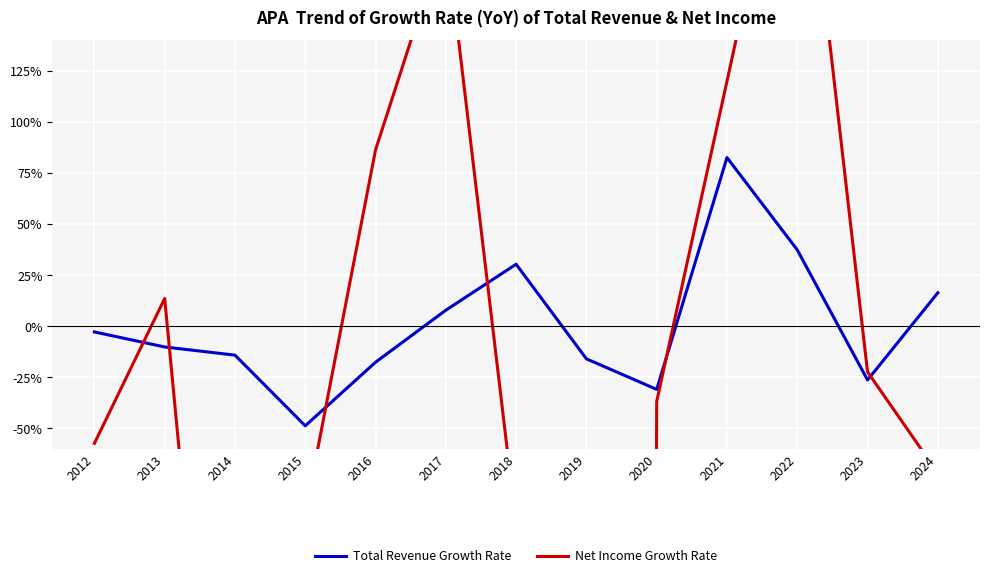

Is this an area chart (filled region under the line)?

No